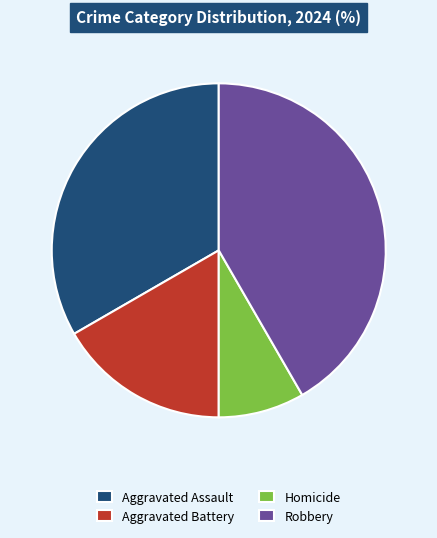

Combined, do Robbery and Aggravated Battery account for over 50%?

Yes